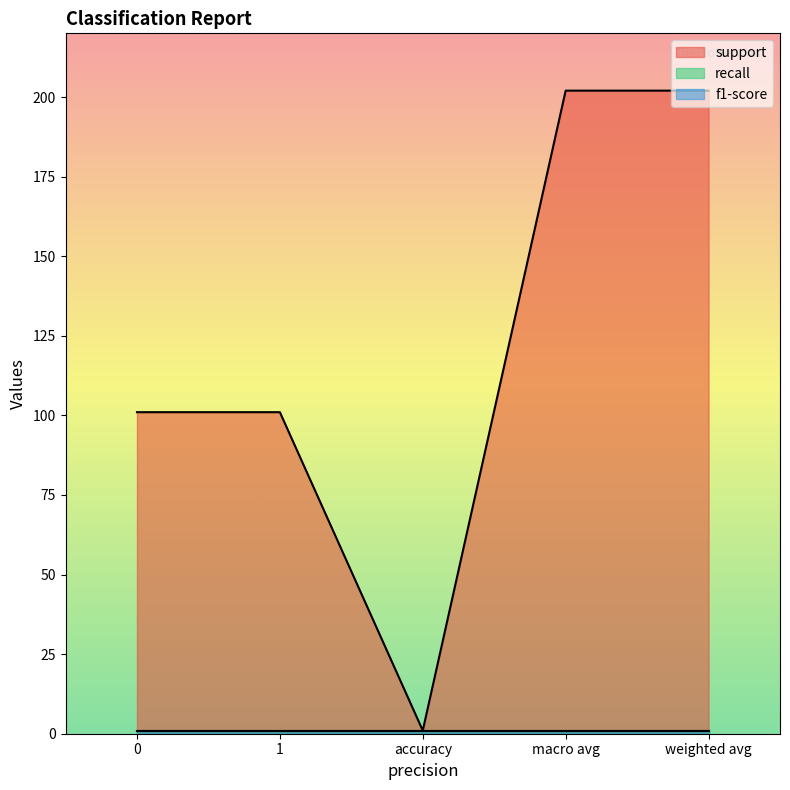

Reading left to right, what are all the values shown in this chart?

support: 101	101	1	202	202
recall: 1	1	1	1	1
f1-score: 1	1	1	1	1